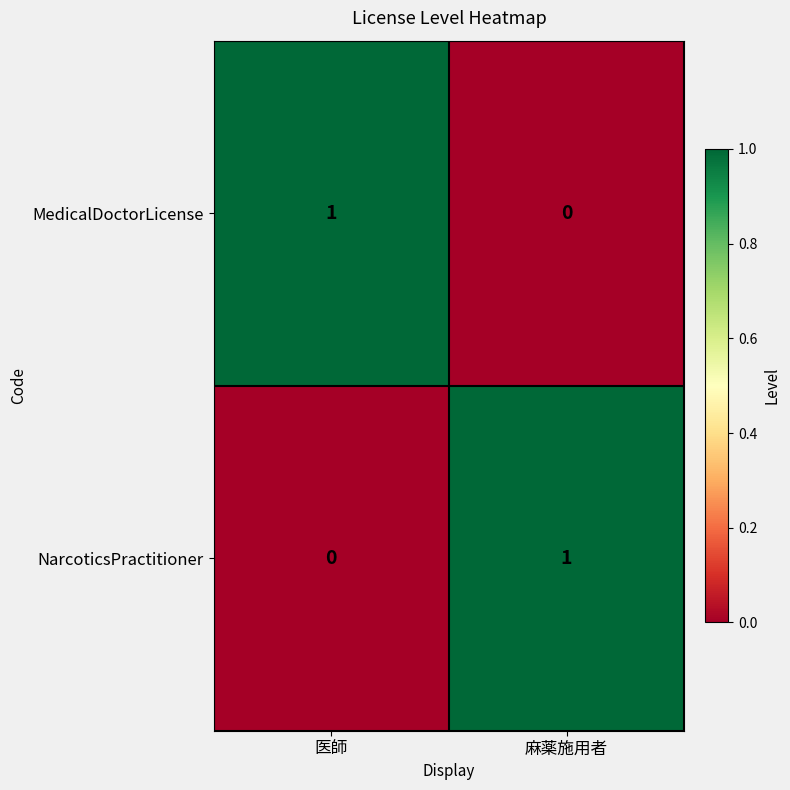

Is it true that NarcoticsPractitioner equals 2 at 麻薬施用者?

False